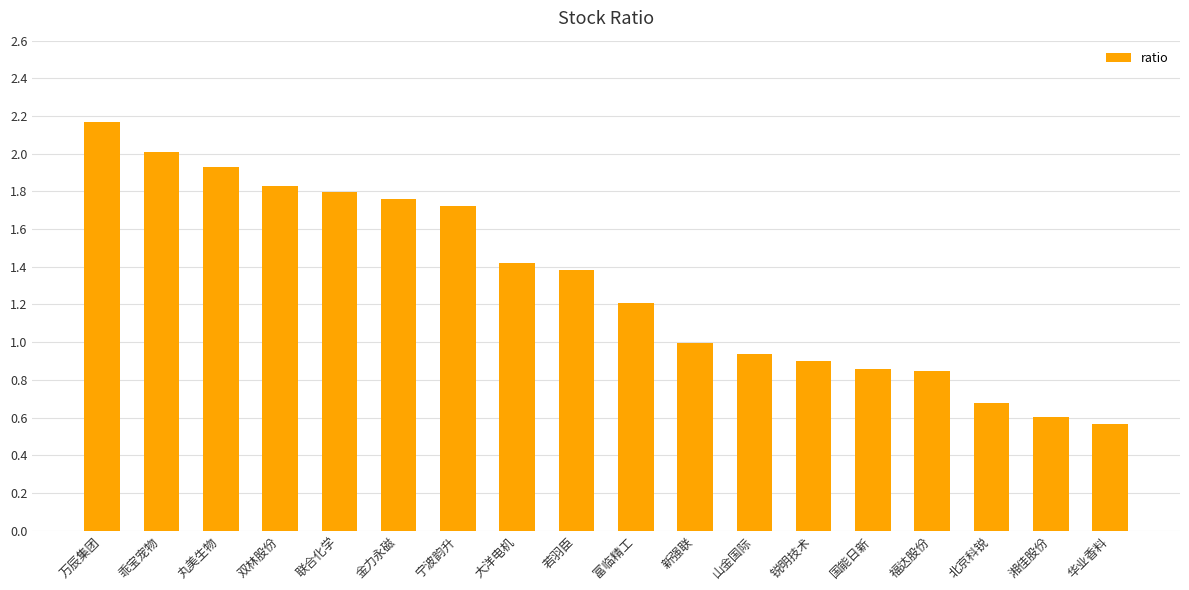

Which has a higher value, 富临精工 or 金力永磁?

金力永磁